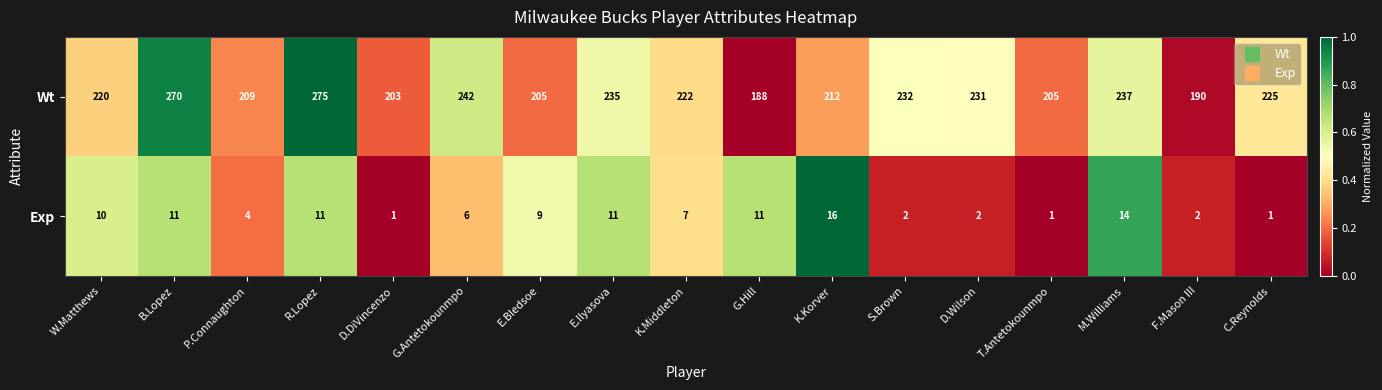

At D.Wilson, list the series in order from largest to smallest.

Wt, Exp